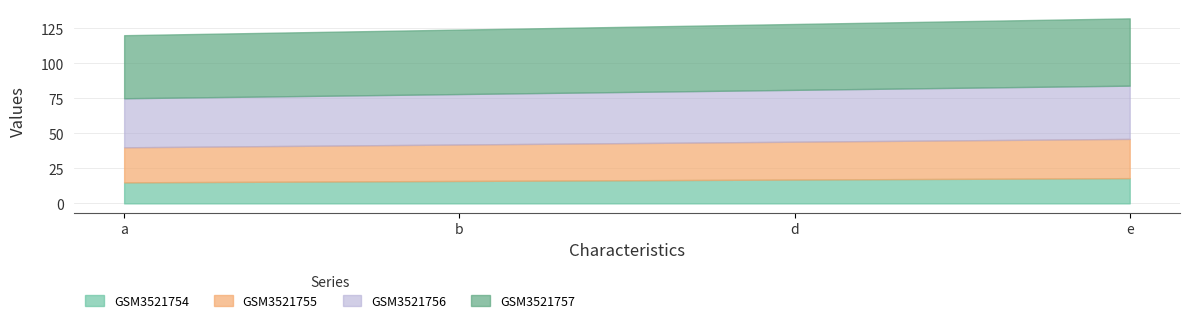

True or false: GSM3521756 and GSM3521757 intersect in this chart.

False